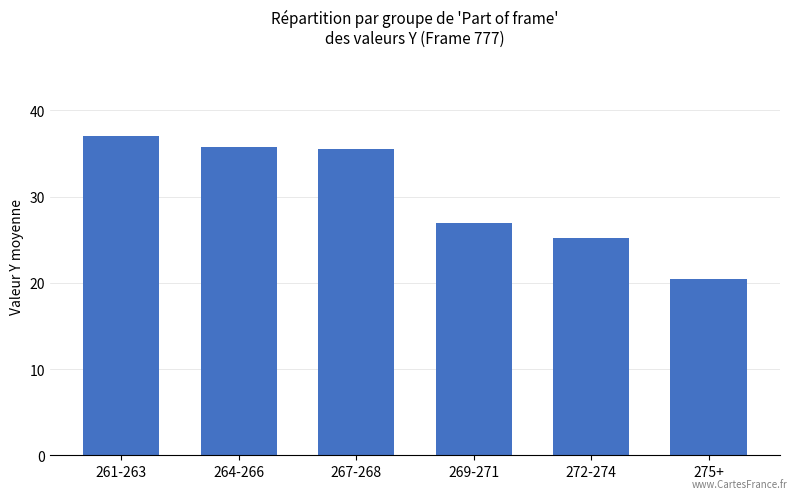

What is the sum of the values at 264-266 and 272-274?

61.0